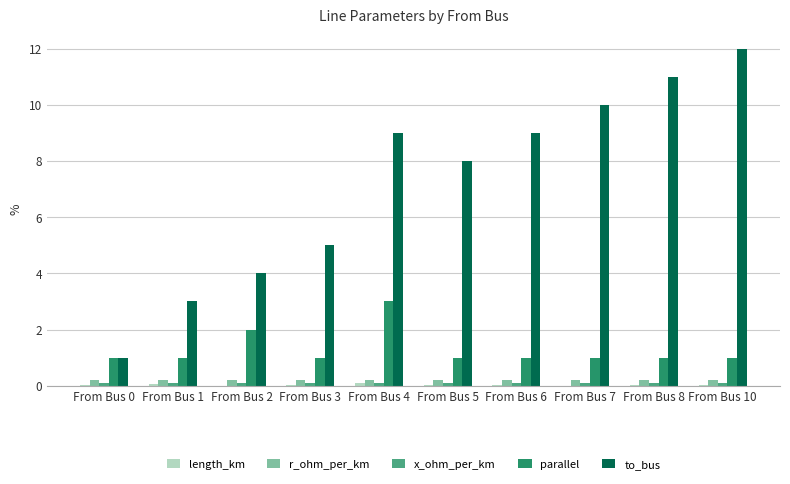

Which series has the widest spread of values?

to_bus